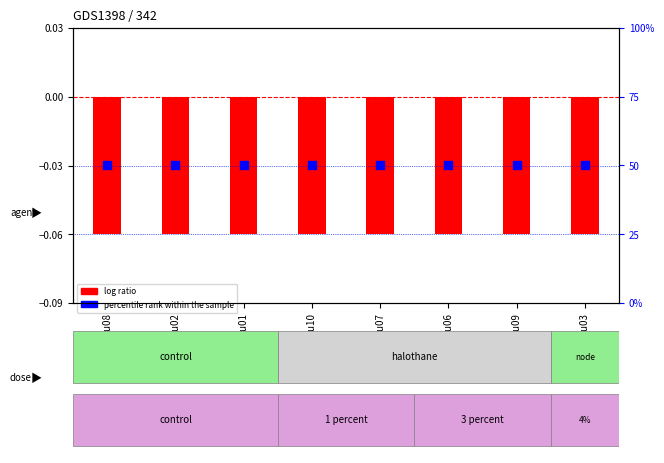

Is the value of percentile rank within the sample at cpu02 greater than the value of log ratio at cpu06?

Yes